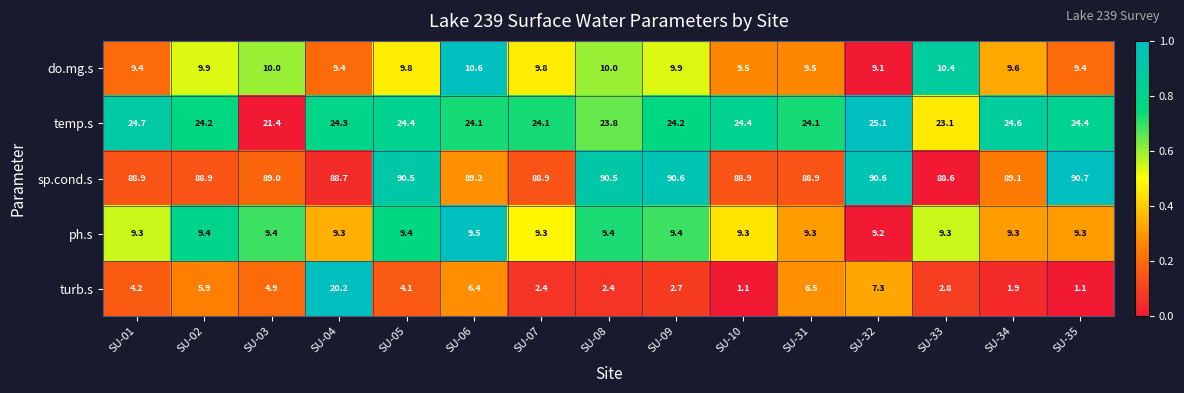

True or false: sp.cond.s has a value of 88.9 at SU-07.

True